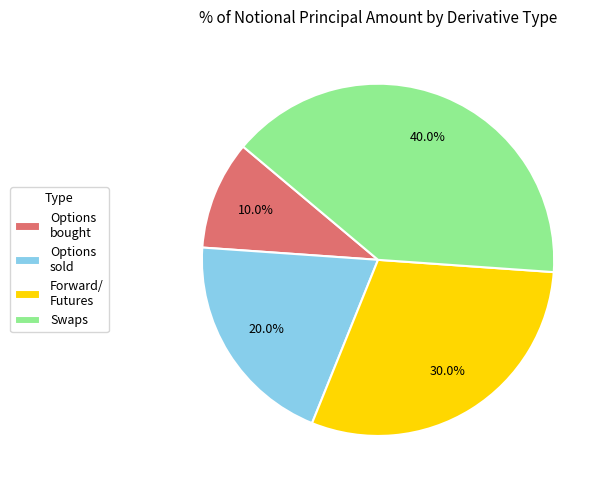

Is there any slice that represents more than half of the pie?

No